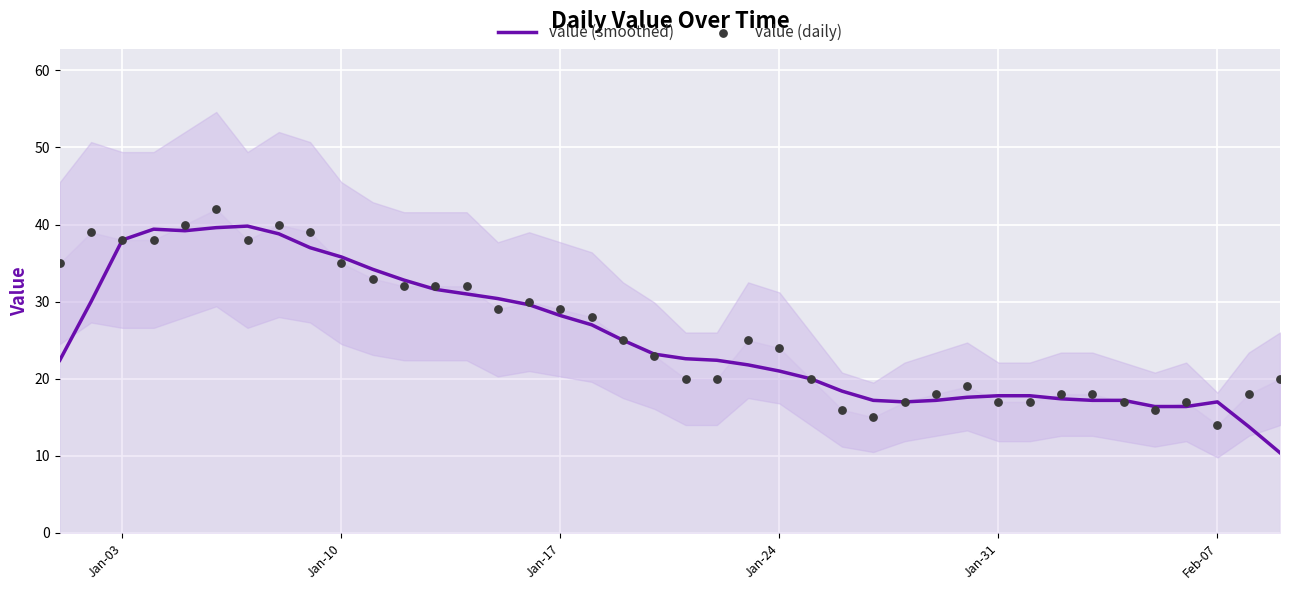

What is the highest value of the value (smoothed) series?

39.8